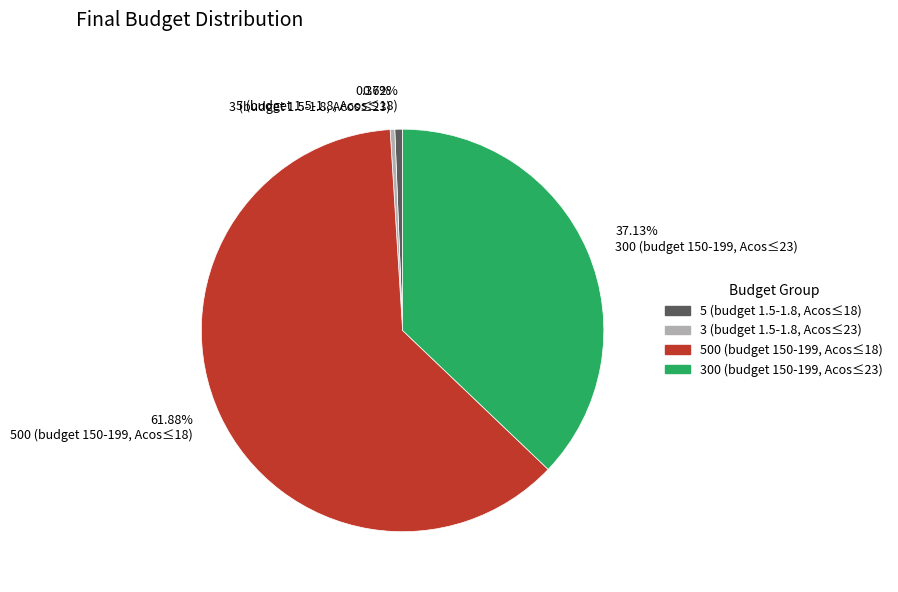

How many slices are in this pie chart?

4